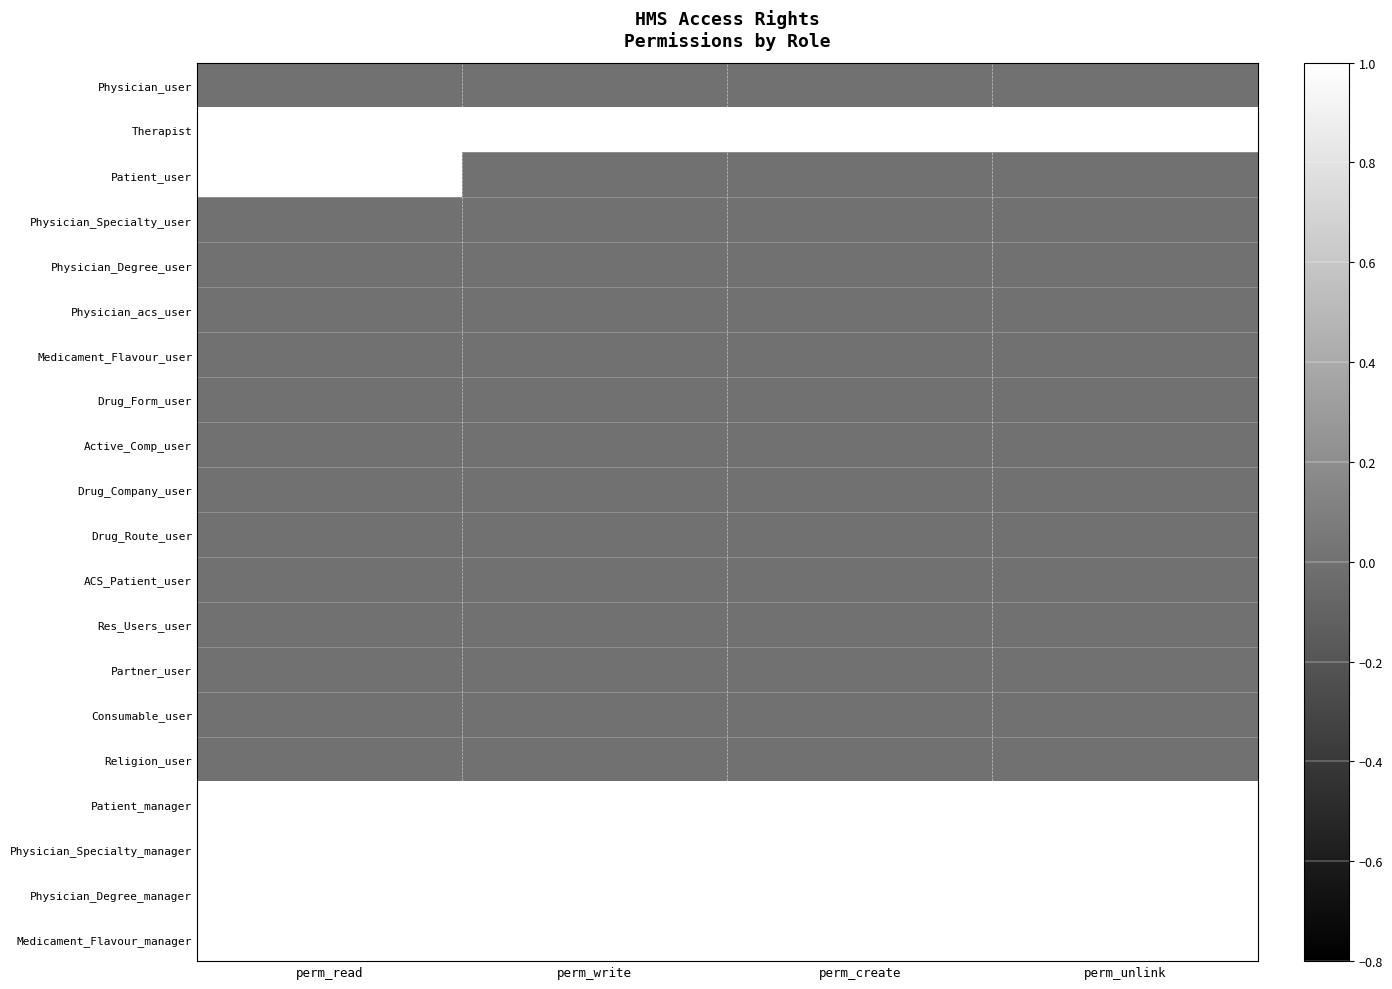

Reading left to right, what are all the values shown in this chart?

Physician_user: perm_read=0	perm_write=0	perm_create=0	perm_unlink=0
Therapist: perm_read=1	perm_write=1	perm_create=1	perm_unlink=1
Patient_user: perm_read=1	perm_write=0	perm_create=0	perm_unlink=0
Physician_Specialty_user: perm_read=0	perm_write=0	perm_create=0	perm_unlink=0
Physician_Degree_user: perm_read=0	perm_write=0	perm_create=0	perm_unlink=0
Physician_acs_user: perm_read=0	perm_write=0	perm_create=0	perm_unlink=0
Medicament_Flavour_user: perm_read=0	perm_write=0	perm_create=0	perm_unlink=0
Drug_Form_user: perm_read=0	perm_write=0	perm_create=0	perm_unlink=0
Active_Comp_user: perm_read=0	perm_write=0	perm_create=0	perm_unlink=0
Drug_Company_user: perm_read=0	perm_write=0	perm_create=0	perm_unlink=0
Drug_Route_user: perm_read=0	perm_write=0	perm_create=0	perm_unlink=0
ACS_Patient_user: perm_read=0	perm_write=0	perm_create=0	perm_unlink=0
Res_Users_user: perm_read=0	perm_write=0	perm_create=0	perm_unlink=0
Partner_user: perm_read=0	perm_write=0	perm_create=0	perm_unlink=0
Consumable_user: perm_read=0	perm_write=0	perm_create=0	perm_unlink=0
Religion_user: perm_read=0	perm_write=0	perm_create=0	perm_unlink=0
Patient_manager: perm_read=1	perm_write=1	perm_create=1	perm_unlink=1
Physician_Specialty_manager: perm_read=1	perm_write=1	perm_create=1	perm_unlink=1
Physician_Degree_manager: perm_read=1	perm_write=1	perm_create=1	perm_unlink=1
Medicament_Flavour_manager: perm_read=1	perm_write=1	perm_create=1	perm_unlink=1